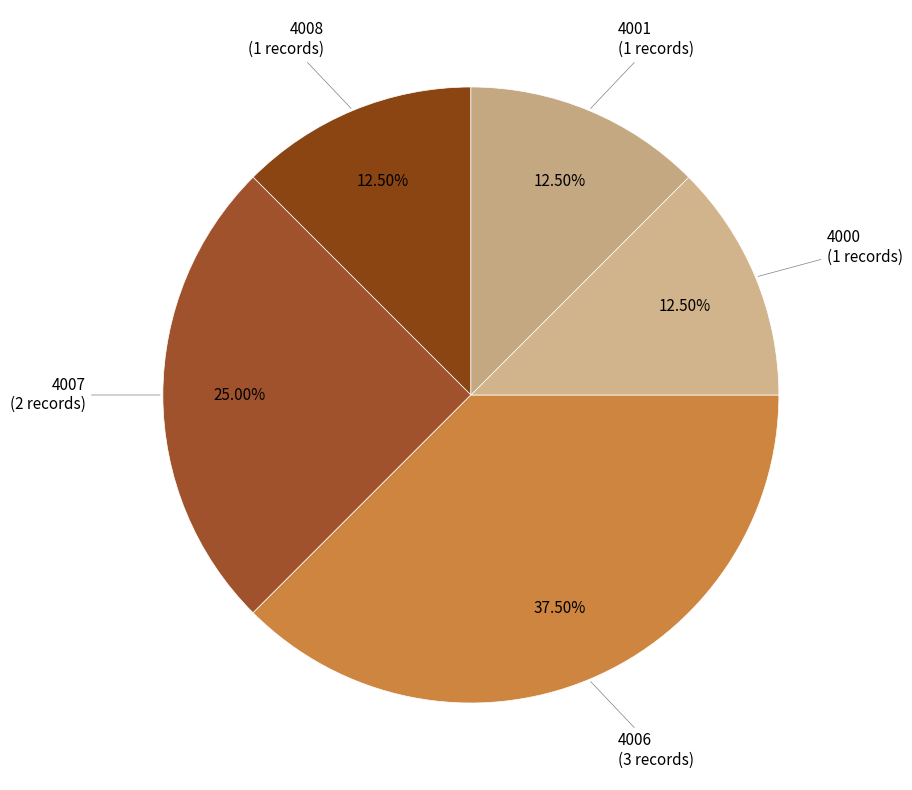

Rank the categories by value from highest to lowest.

4006, 4007, 4008, 4000, 4001